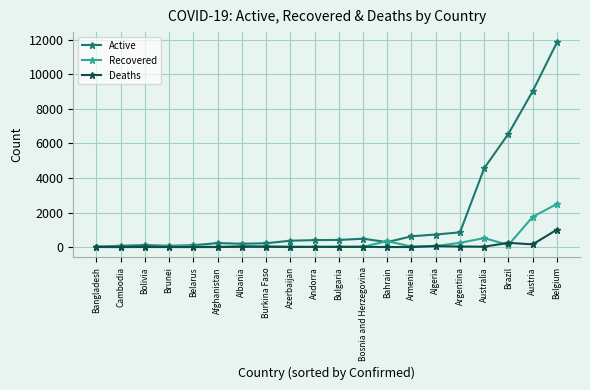

At how many categories does at least one series exceed 2047?

4